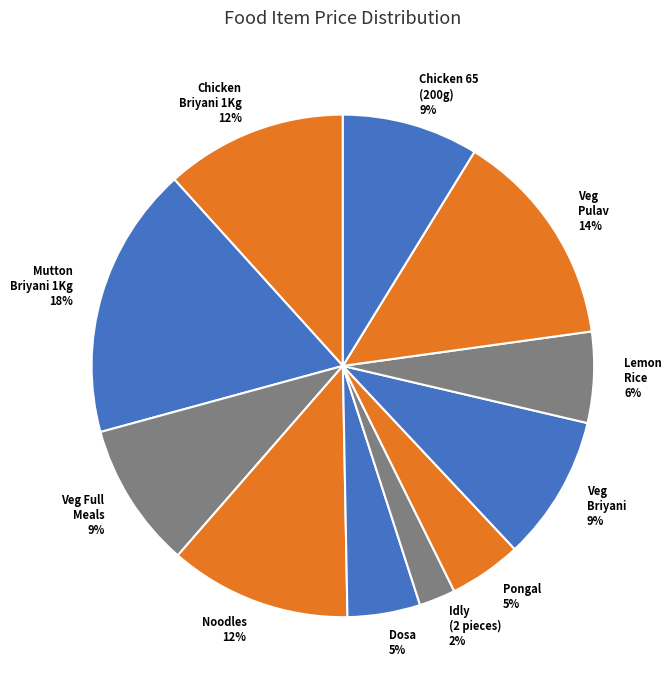

Is there any slice that represents more than half of the pie?

No